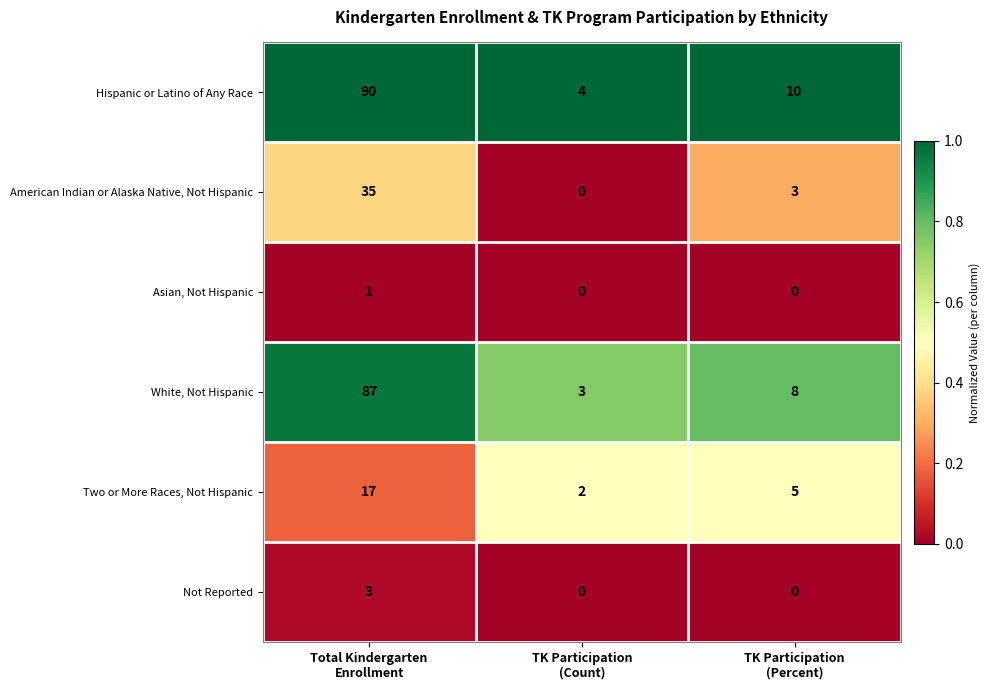

Which series has the largest range (max minus min)?

Hispanic or Latino of Any Race